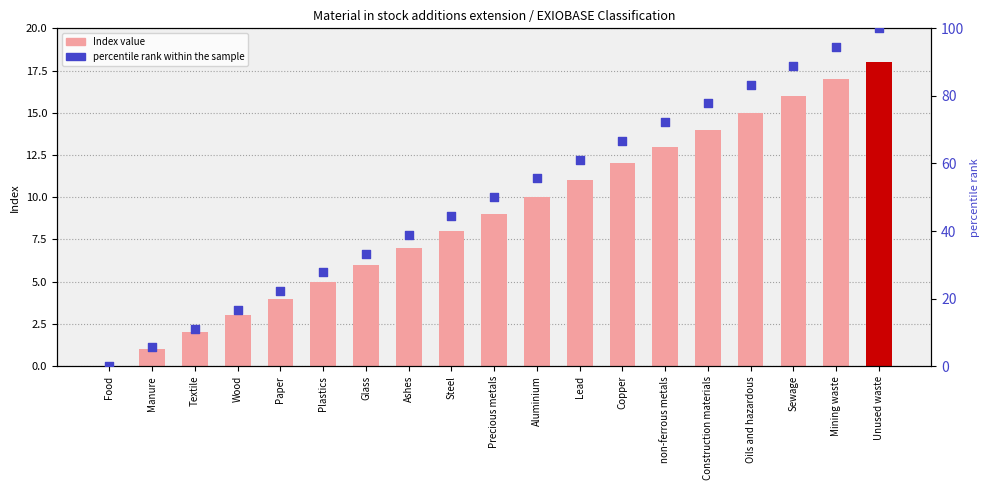

Is the value of percentile rank within the sample at Unused waste greater than the value of Index value at Precious metals?

Yes